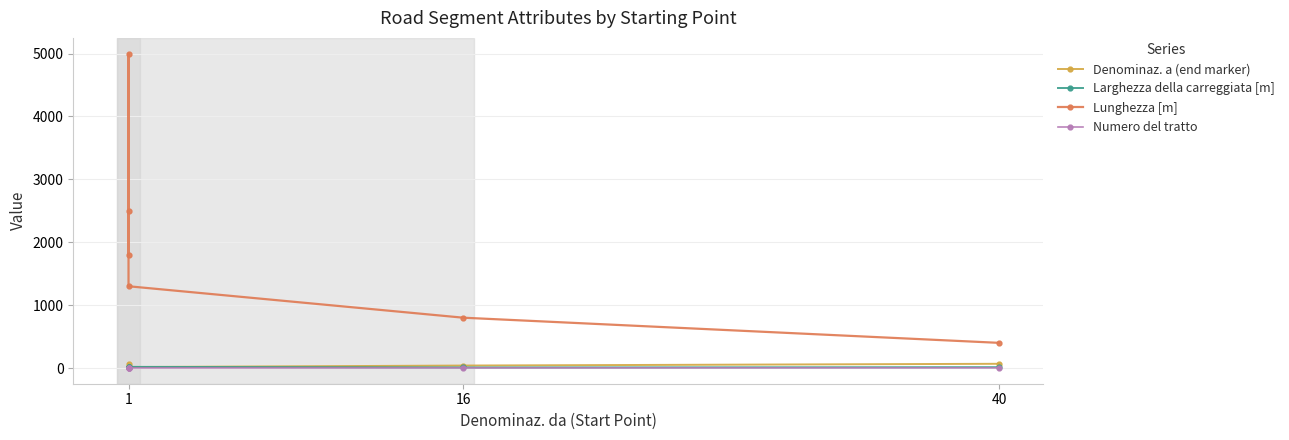

What is the highest value of the Lunghezza [m] series?

5000.0